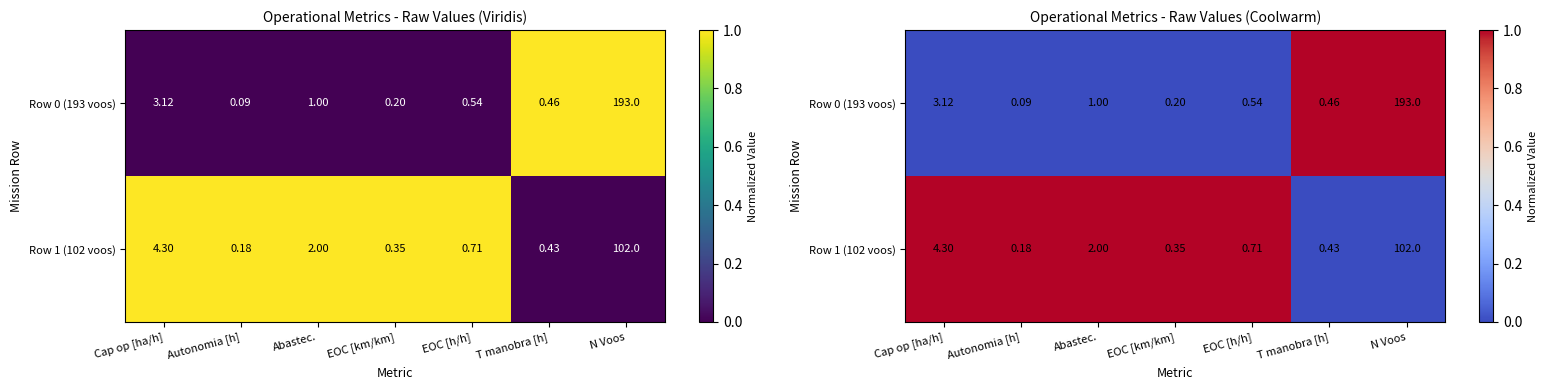

Is the value of Row 1 (102 voos) at N Voos greater than the value of Row 0 (193 voos) at N Voos?

No